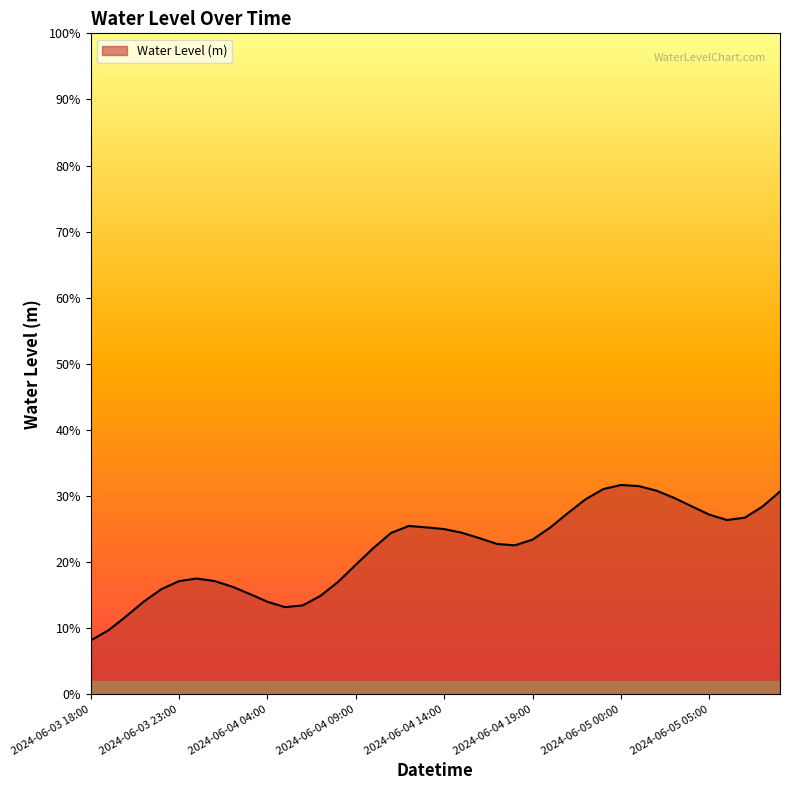

What is the minimum value shown in the chart?

0.1